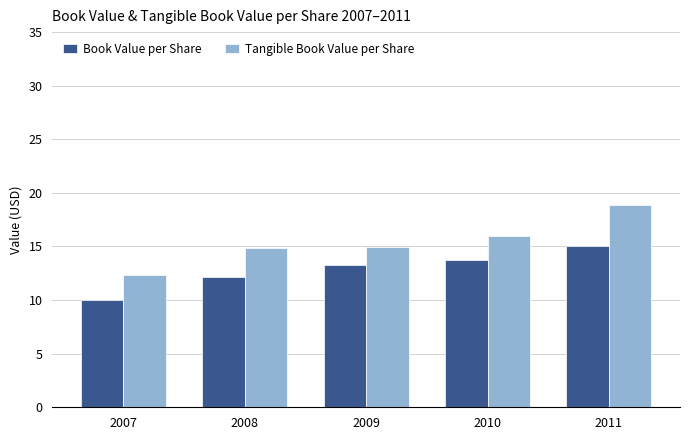

Which category has the lowest value in the Book Value per Share series?

2007